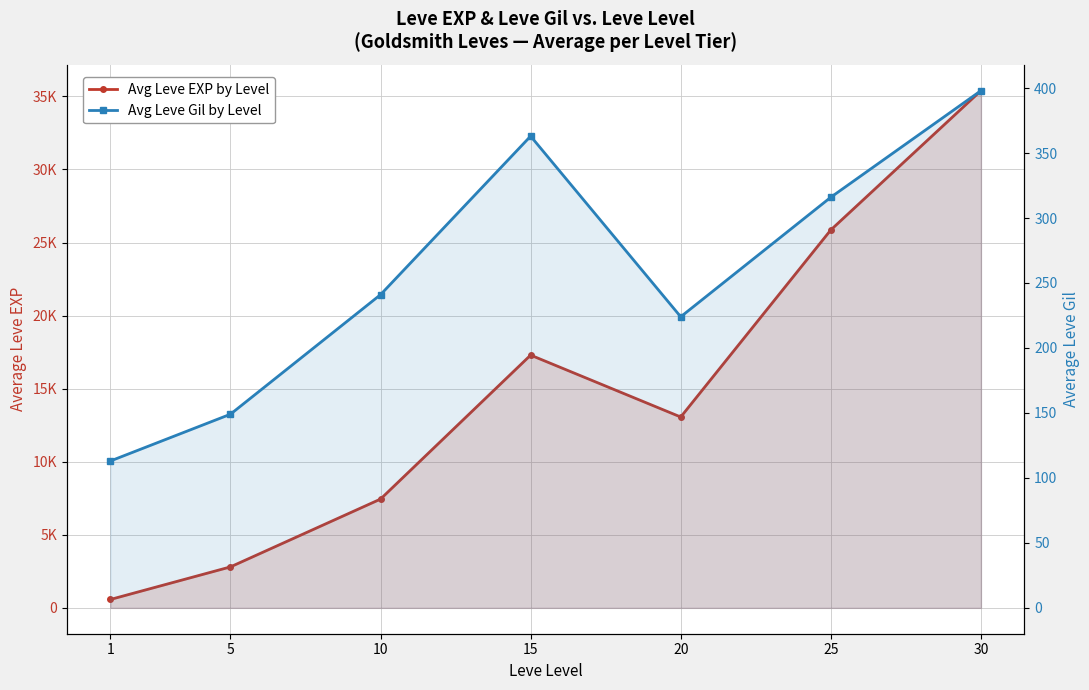

What is the difference between the maximum and minimum values in the Avg Leve EXP by Level series?

34817